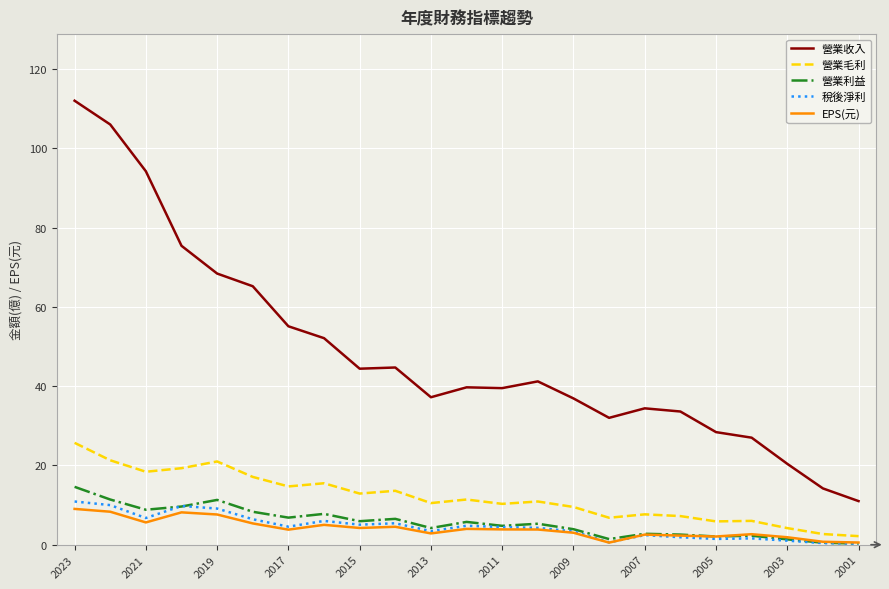

Which series has the widest spread of values?

營業收入